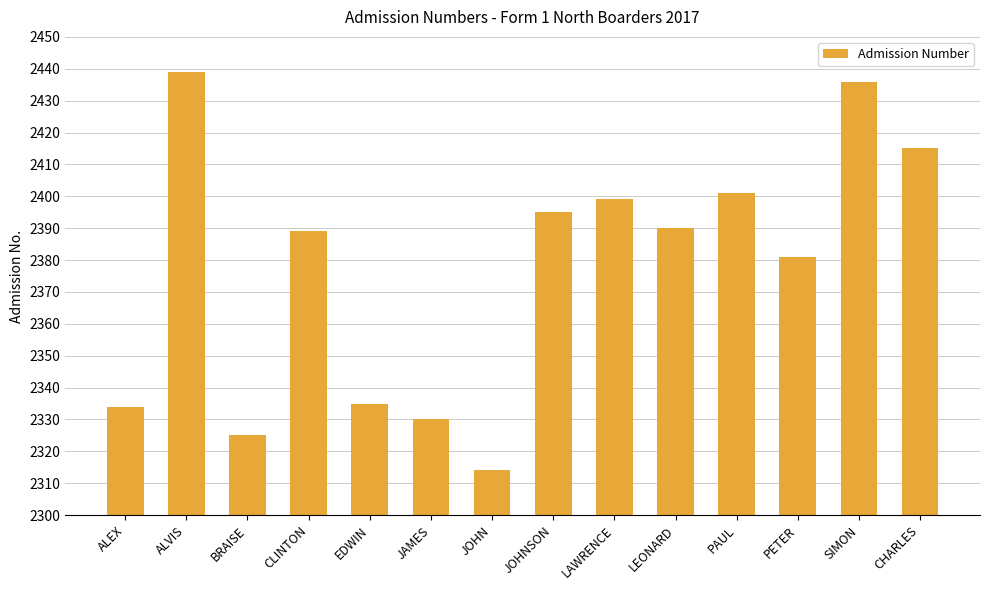

What is the minimum value shown in the chart?

2314